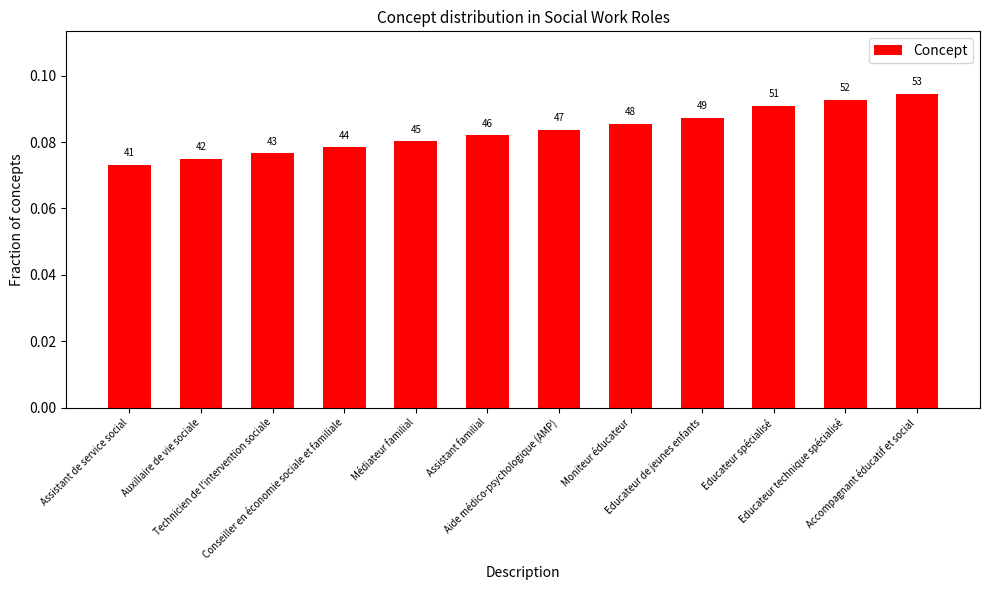

Between Accompagnant éducatif et social and Auxiliaire de vie sociale, which is larger?

Accompagnant éducatif et social